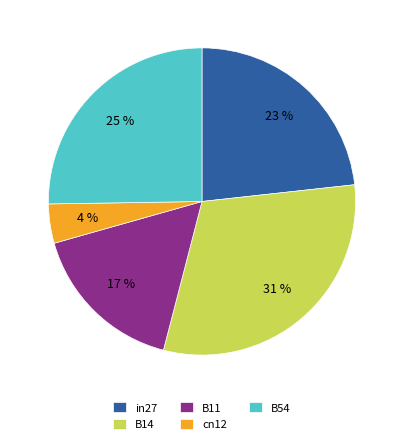

Rank the categories by value from lowest to highest.

cn12, B11, in27, B54, B14